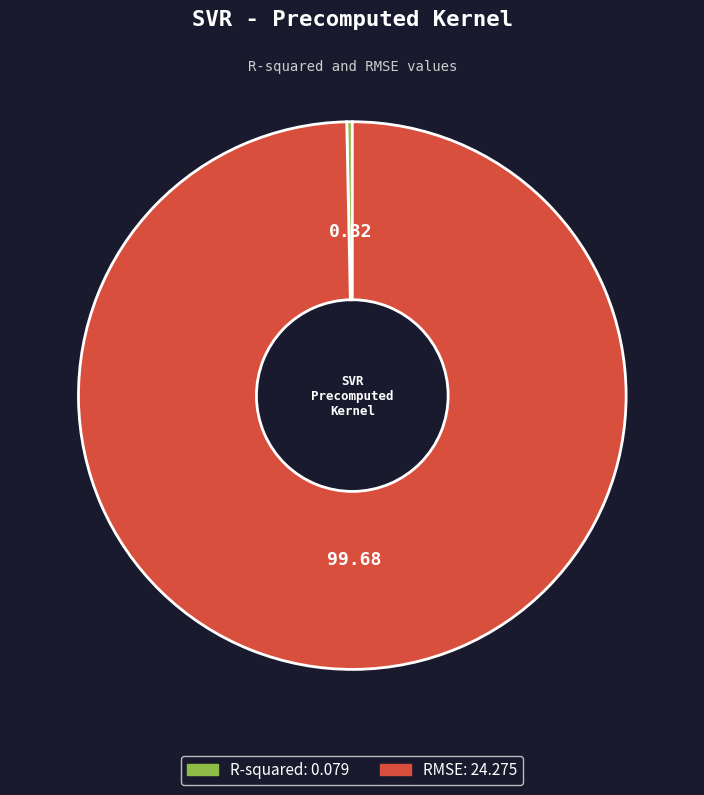

Does R-squared account for over 50% of the chart?

No